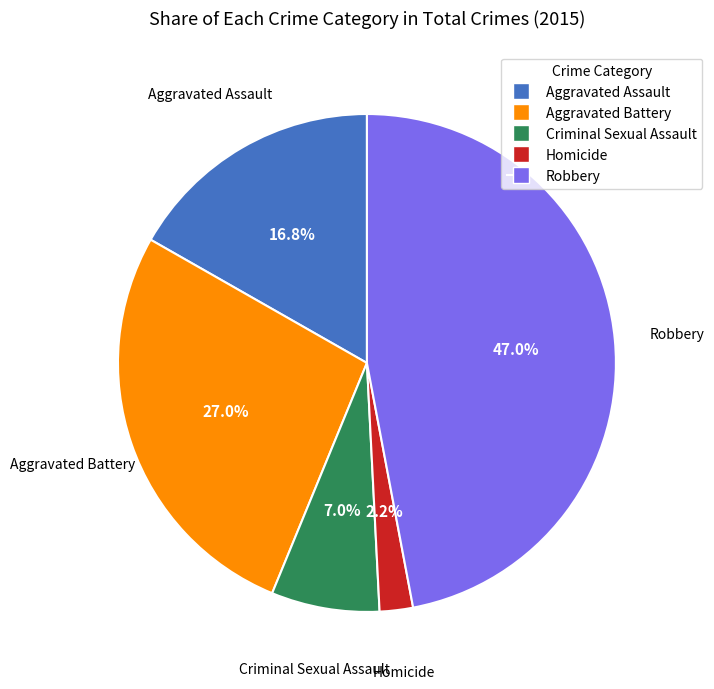

Do Aggravated Assault and Homicide together represent more than half of the pie?

No